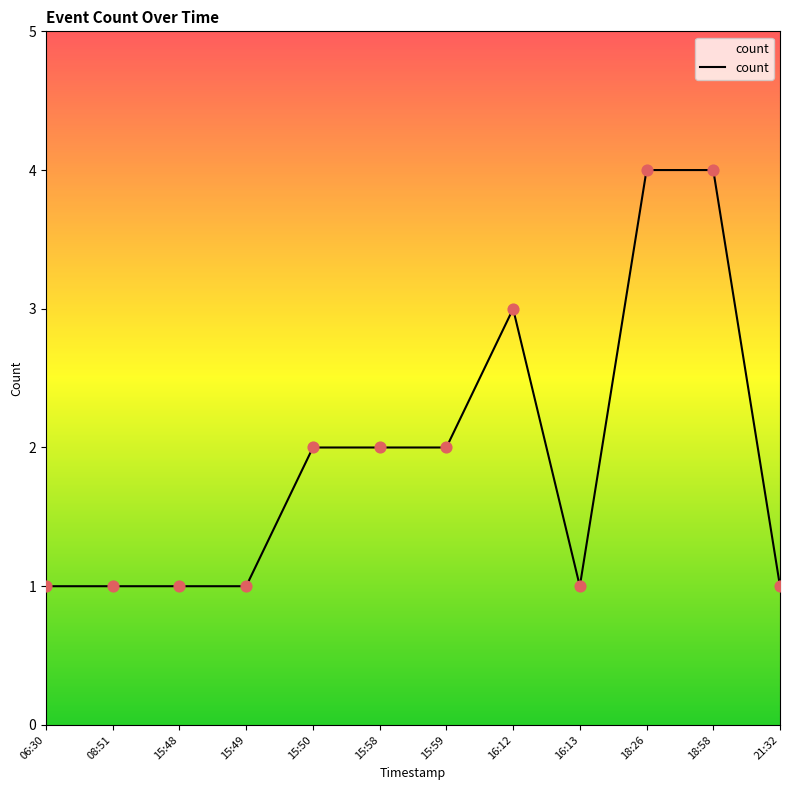

What is the ratio of the value at 08:51 to the value at 15:49?

1.0